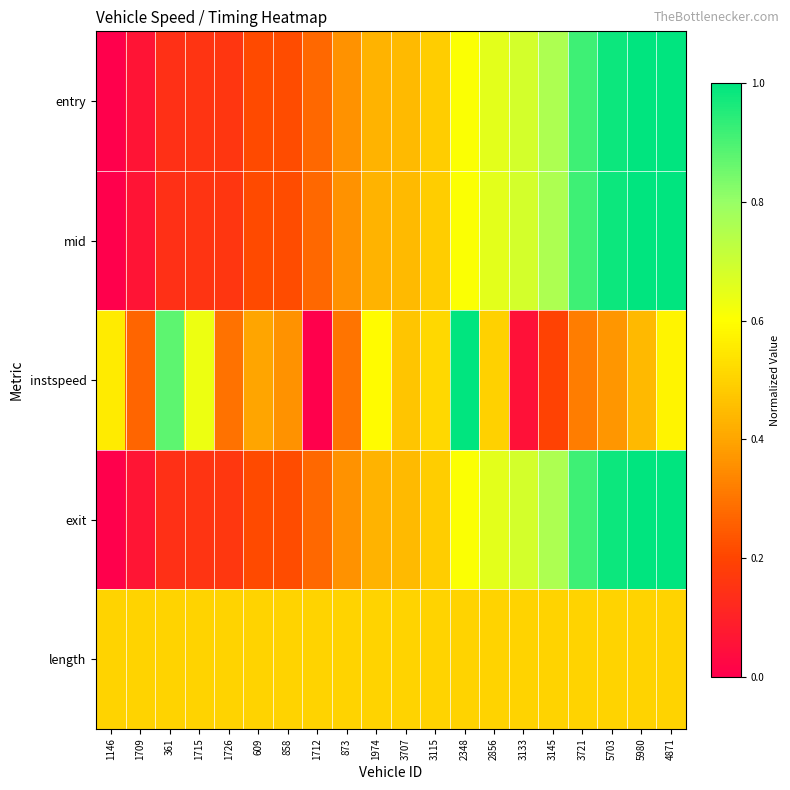

What is the spread (max minus min) of values at 3133?

0.6